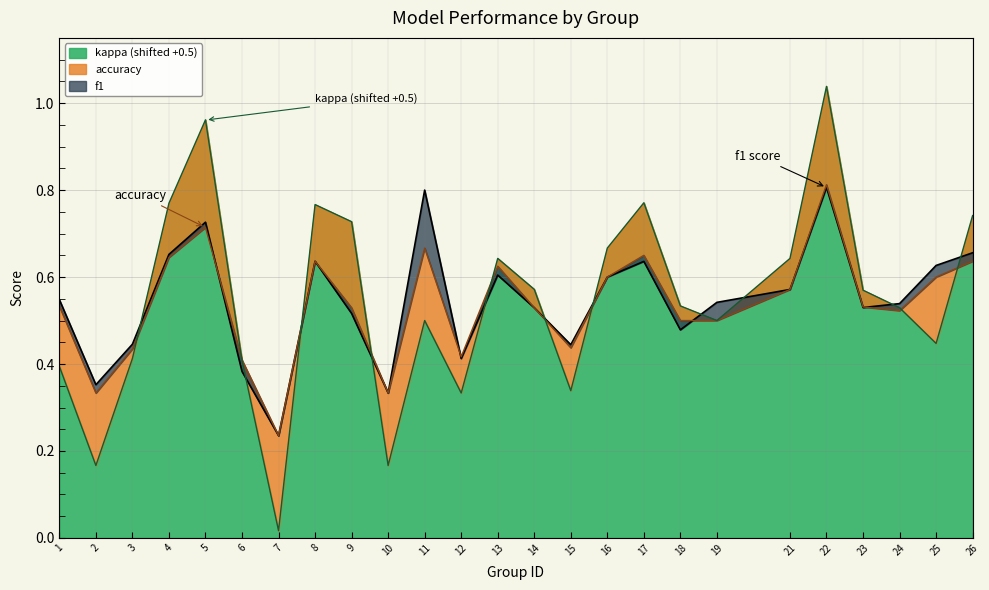

How many categories are shown in the chart?

25